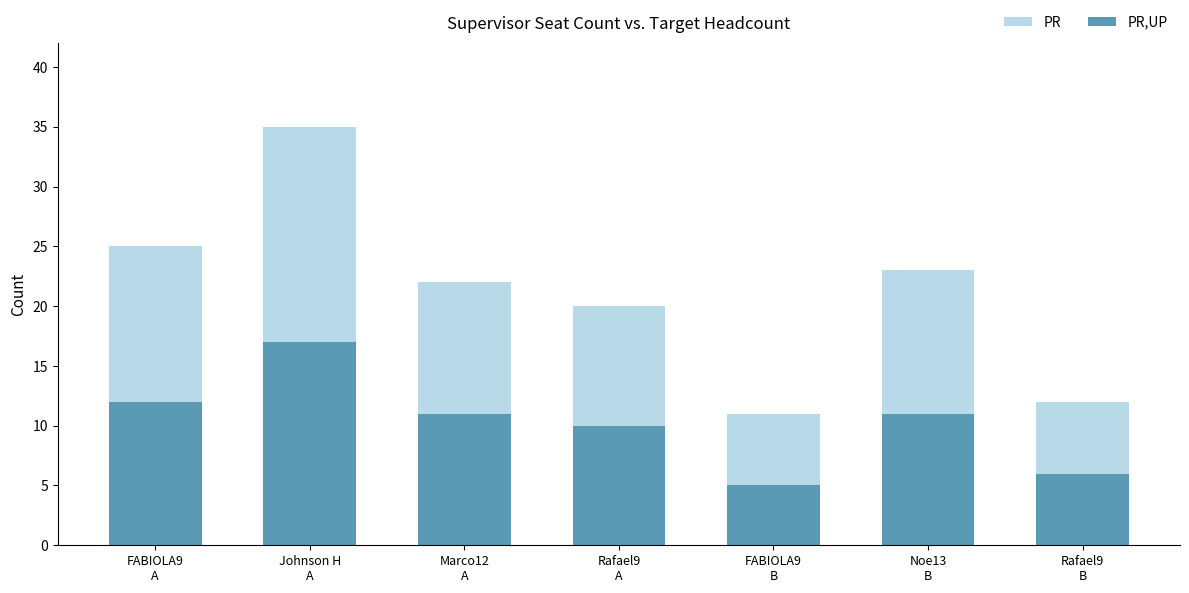

What is the label of the 6th bar from the right?

Johnson H
A